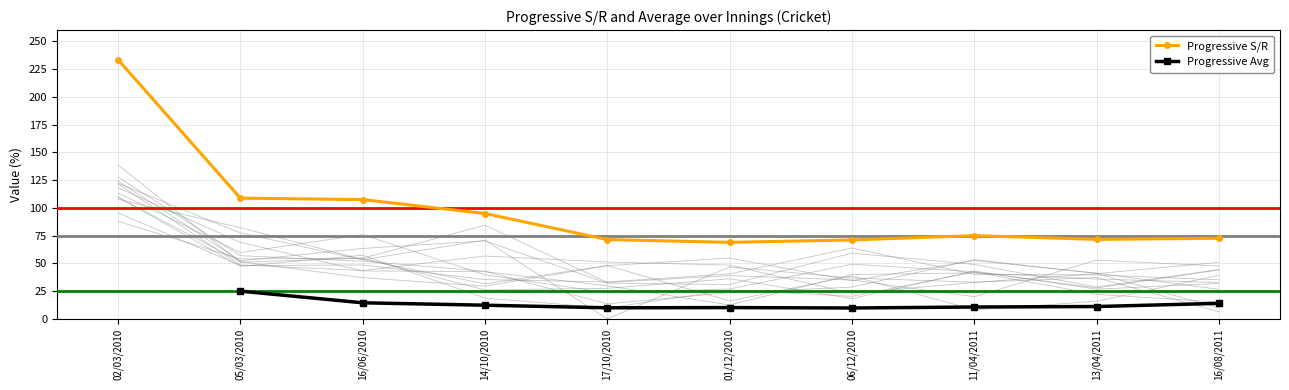

True or false: Progressive Avg and Progressive S/R intersect in this chart.

False